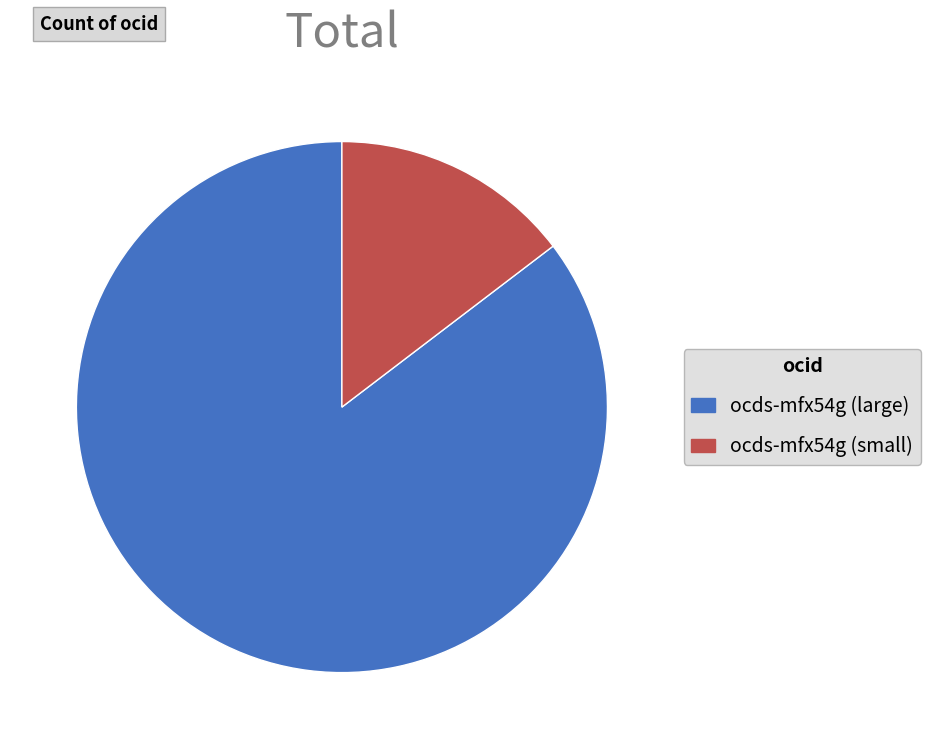

Is there any slice that represents more than half of the pie?

Yes